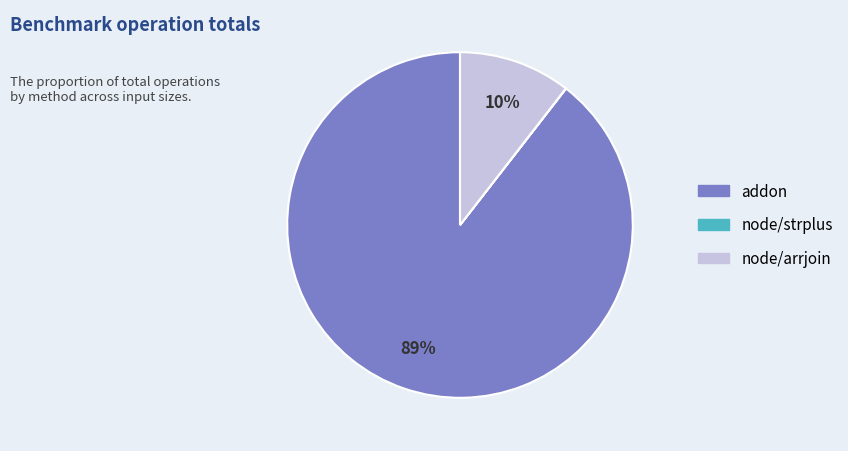

To the nearest percent, what is the average slice percentage?

33%